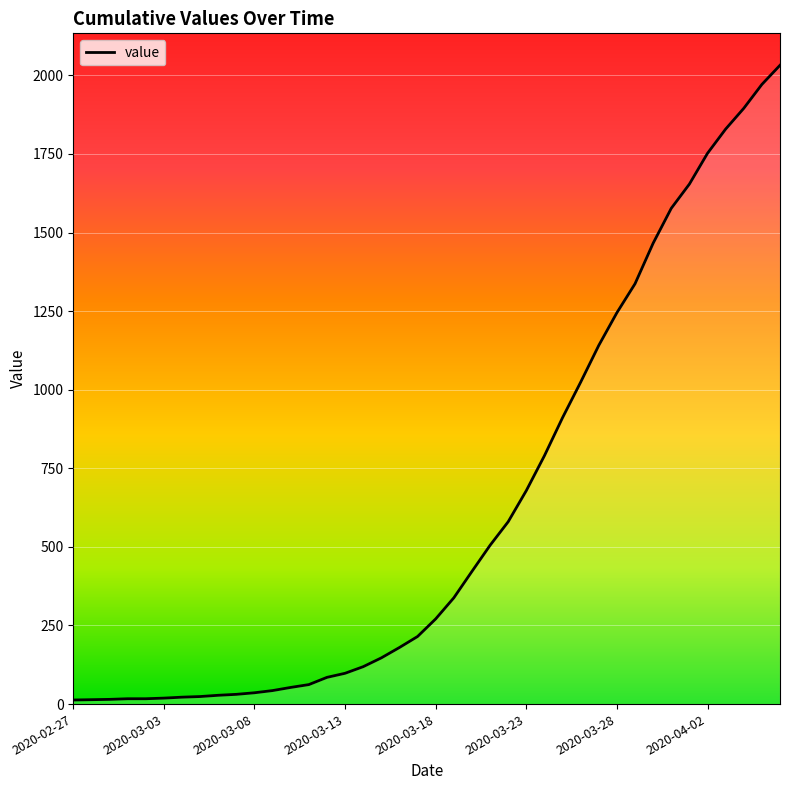

What is the smallest value displayed?

13